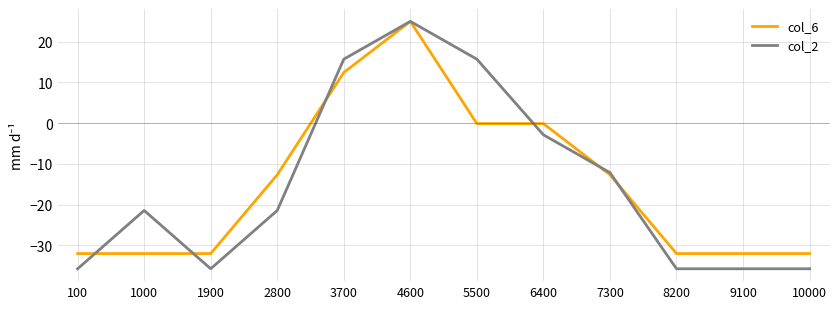

True or false: col_6 has a value of 41.1 at 4600.

False